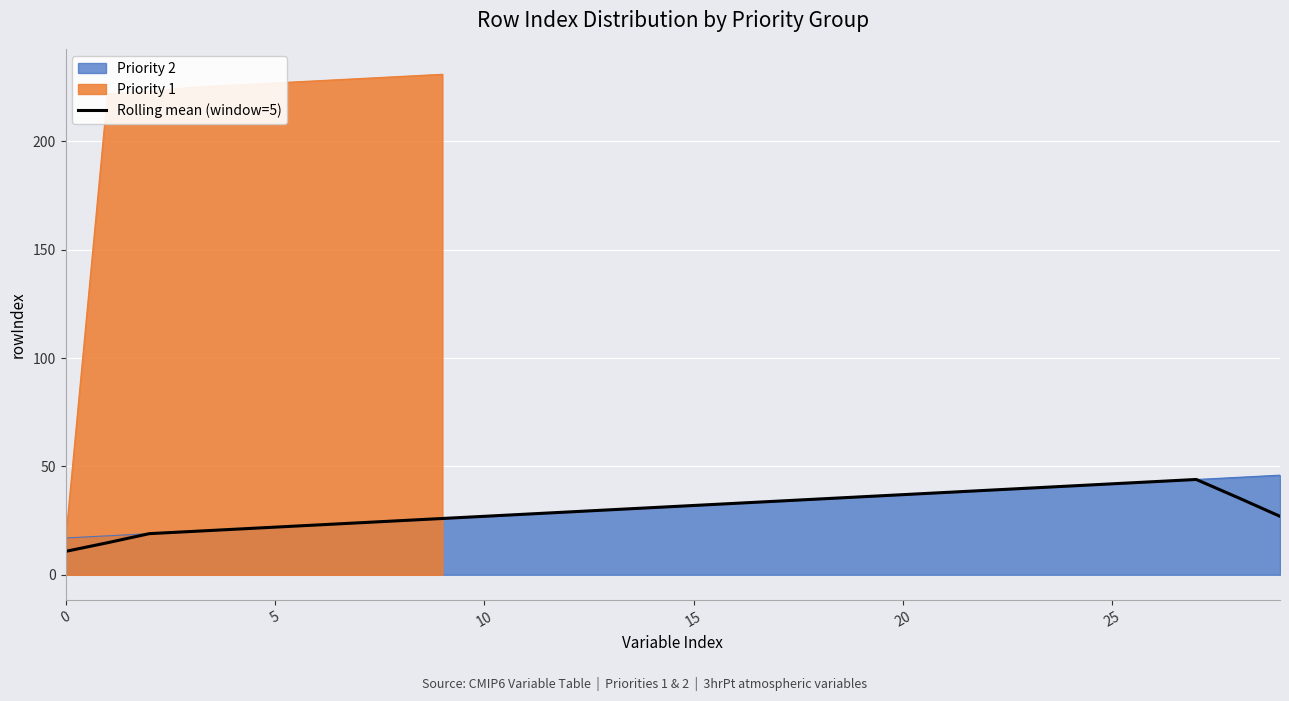

What is the minimum value for Priority 2?

17.0